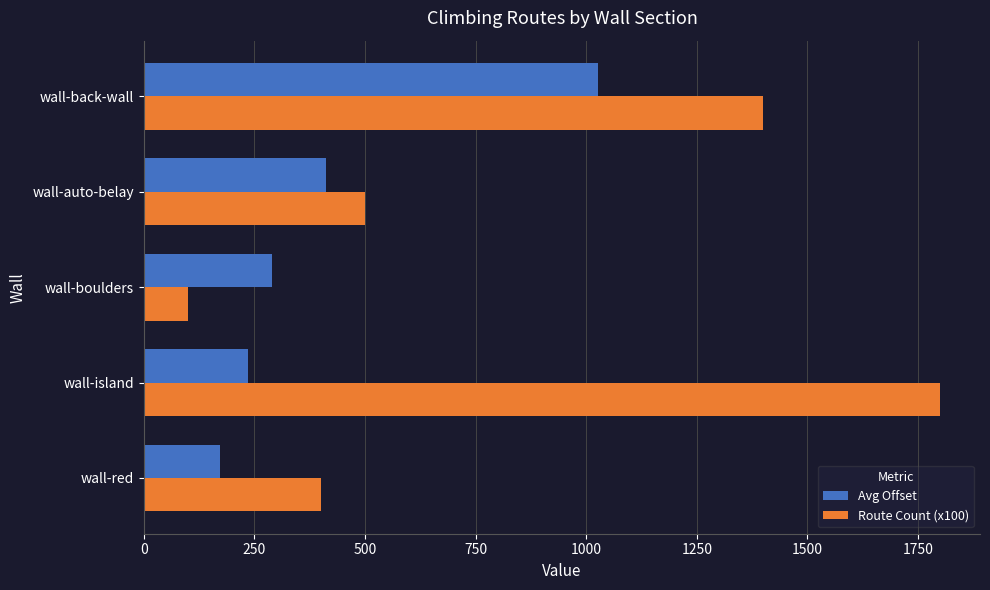

Rank the series by their maximum value, from highest to lowest.

Route Count (x100), Avg Offset